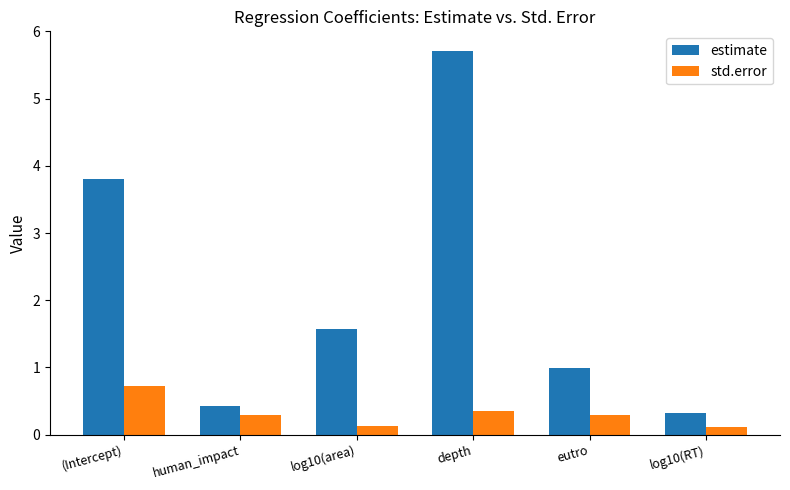

Rank the series by their maximum value, from lowest to highest.

std.error, estimate